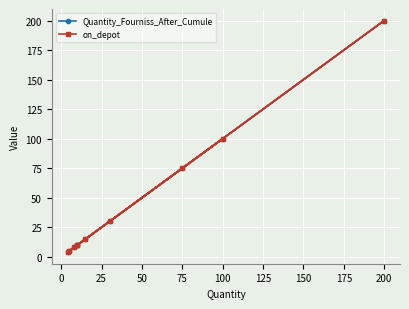

True or false: Quantity_Fourniss_After_Cumule has more than 0 points higher than both neighbors.

True